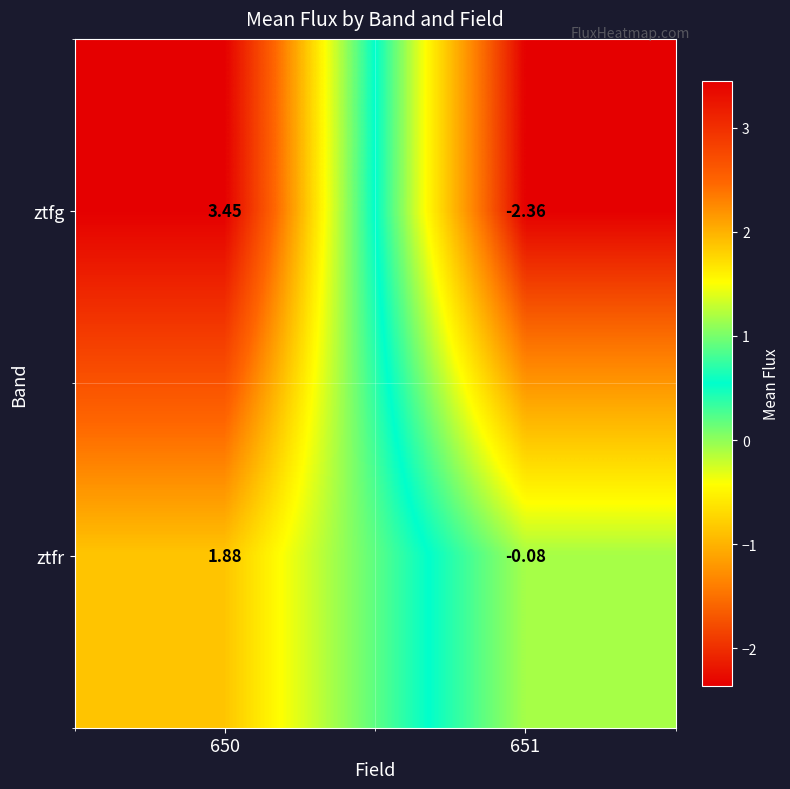

What is the total value across all series at 650?

5.3